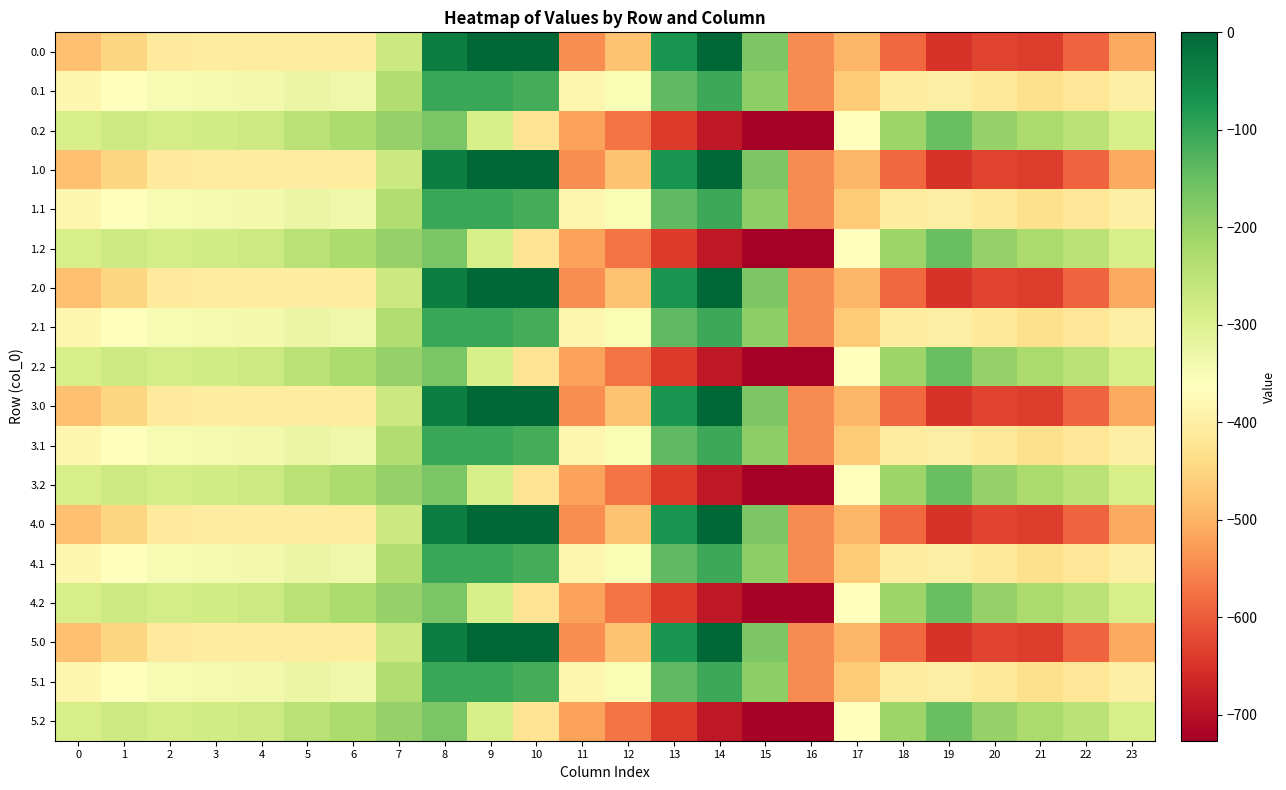

Reading left to right, extract all data points from this chart.

0.0: 0=-482.0	1=-449.5	2=-410.3	3=-404.4	4=-404.9	5=-403.8	6=-408.0	7=-270.7	8=-35.0	9=0.0	10=0.0	11=-544.3	12=-477.2	13=-70.2	14=-0.3	15=-172.8	16=-545.4	17=-494.8	18=-586.7	19=-649.2	20=-629.9	21=-638.4	22=-592.3	23=-511.3
0.1: 0=-384.6	1=-361.1	2=-347.9	3=-342.7	4=-339.6	5=-325.7	6=-332.2	7=-234.9	8=-102.3	9=-104.8	10=-114.0	11=-384.7	12=-350.8	13=-141.2	14=-105.5	15=-190.4	16=-547.3	17=-466.6	18=-405.4	19=-400.2	20=-414.5	21=-432.4	22=-419.9	23=-399.4
0.2: 0=-287.1	1=-272.7	2=-285.5	3=-281.0	4=-274.4	5=-245.0	6=-228.8	7=-199.0	8=-169.5	9=-288.5	10=-423.5	11=-520.6	12=-571.2	13=-640.4	14=-687.4	15=-725.8	16=-726.6	17=-362.4	18=-210.0	19=-151.0	20=-199.2	21=-226.4	22=-247.4	23=-287.5
1.0: 0=-482.0	1=-449.5	2=-410.3	3=-404.4	4=-404.9	5=-403.8	6=-408.0	7=-270.7	8=-35.0	9=0.0	10=0.0	11=-544.3	12=-477.2	13=-70.2	14=-0.3	15=-172.8	16=-545.4	17=-494.8	18=-586.7	19=-649.2	20=-629.9	21=-638.4	22=-592.3	23=-511.3
1.1: 0=-384.6	1=-361.1	2=-347.9	3=-342.7	4=-339.6	5=-325.7	6=-332.2	7=-234.9	8=-102.3	9=-104.8	10=-114.0	11=-384.7	12=-350.8	13=-141.2	14=-105.5	15=-190.4	16=-547.3	17=-466.6	18=-405.4	19=-400.2	20=-414.5	21=-432.4	22=-419.9	23=-399.4
1.2: 0=-287.1	1=-272.7	2=-285.5	3=-281.0	4=-274.4	5=-245.0	6=-228.8	7=-199.0	8=-169.5	9=-288.5	10=-423.5	11=-520.6	12=-571.2	13=-640.4	14=-687.4	15=-725.8	16=-726.6	17=-362.4	18=-210.0	19=-151.0	20=-199.2	21=-226.4	22=-247.4	23=-287.5
2.0: 0=-482.0	1=-449.5	2=-410.3	3=-404.4	4=-404.9	5=-403.8	6=-408.0	7=-270.7	8=-35.0	9=0.0	10=0.0	11=-544.3	12=-477.2	13=-70.2	14=-0.3	15=-172.8	16=-545.4	17=-494.8	18=-586.7	19=-649.2	20=-629.9	21=-638.4	22=-592.3	23=-511.3
2.1: 0=-384.6	1=-361.1	2=-347.9	3=-342.7	4=-339.6	5=-325.7	6=-332.2	7=-234.9	8=-102.3	9=-104.8	10=-114.0	11=-384.7	12=-350.8	13=-141.2	14=-105.5	15=-190.4	16=-547.3	17=-466.6	18=-405.4	19=-400.2	20=-414.5	21=-432.4	22=-419.9	23=-399.4
2.2: 0=-287.1	1=-272.7	2=-285.5	3=-281.0	4=-274.4	5=-245.0	6=-228.8	7=-199.0	8=-169.5	9=-288.5	10=-423.5	11=-520.6	12=-571.2	13=-640.4	14=-687.4	15=-725.8	16=-726.6	17=-362.4	18=-210.0	19=-151.0	20=-199.2	21=-226.4	22=-247.4	23=-287.5
3.0: 0=-482.0	1=-449.5	2=-410.3	3=-404.4	4=-404.9	5=-403.8	6=-408.0	7=-270.7	8=-35.0	9=0.0	10=0.0	11=-544.3	12=-477.2	13=-70.2	14=-0.3	15=-172.8	16=-545.4	17=-494.8	18=-586.7	19=-649.2	20=-629.9	21=-638.4	22=-592.3	23=-511.3
3.1: 0=-384.6	1=-361.1	2=-347.9	3=-342.7	4=-339.6	5=-325.7	6=-332.2	7=-234.9	8=-102.3	9=-104.8	10=-114.0	11=-384.7	12=-350.8	13=-141.2	14=-105.5	15=-190.4	16=-547.3	17=-466.6	18=-405.4	19=-400.2	20=-414.5	21=-432.4	22=-419.9	23=-399.4
3.2: 0=-287.1	1=-272.7	2=-285.5	3=-281.0	4=-274.4	5=-245.0	6=-228.8	7=-199.0	8=-169.5	9=-288.5	10=-423.5	11=-520.6	12=-571.2	13=-640.4	14=-687.4	15=-725.8	16=-726.6	17=-362.4	18=-210.0	19=-151.0	20=-199.2	21=-226.4	22=-247.4	23=-287.5
4.0: 0=-482.0	1=-449.5	2=-410.3	3=-404.4	4=-404.9	5=-403.8	6=-408.0	7=-270.7	8=-35.0	9=0.0	10=0.0	11=-544.3	12=-477.2	13=-70.2	14=-0.3	15=-172.8	16=-545.4	17=-494.8	18=-586.7	19=-649.2	20=-629.9	21=-638.4	22=-592.3	23=-511.3
4.1: 0=-384.6	1=-361.1	2=-347.9	3=-342.7	4=-339.6	5=-325.7	6=-332.2	7=-234.9	8=-102.3	9=-104.8	10=-114.0	11=-384.7	12=-350.8	13=-141.2	14=-105.5	15=-190.4	16=-547.3	17=-466.6	18=-405.4	19=-400.2	20=-414.5	21=-432.4	22=-419.9	23=-399.4
4.2: 0=-287.1	1=-272.7	2=-285.5	3=-281.0	4=-274.4	5=-245.0	6=-228.8	7=-199.0	8=-169.5	9=-288.5	10=-423.5	11=-520.6	12=-571.2	13=-640.4	14=-687.4	15=-725.8	16=-726.6	17=-362.4	18=-210.0	19=-151.0	20=-199.2	21=-226.4	22=-247.4	23=-287.5
5.0: 0=-482.0	1=-449.5	2=-410.3	3=-404.4	4=-404.9	5=-403.8	6=-408.0	7=-270.7	8=-35.0	9=0.0	10=0.0	11=-544.3	12=-477.2	13=-70.2	14=-0.3	15=-172.8	16=-545.4	17=-494.8	18=-586.7	19=-649.2	20=-629.9	21=-638.4	22=-592.3	23=-511.3
5.1: 0=-384.6	1=-361.1	2=-347.9	3=-342.7	4=-339.6	5=-325.7	6=-332.2	7=-234.9	8=-102.3	9=-104.8	10=-114.0	11=-384.7	12=-350.8	13=-141.2	14=-105.5	15=-190.4	16=-547.3	17=-466.6	18=-405.4	19=-400.2	20=-414.5	21=-432.4	22=-419.9	23=-399.4
5.2: 0=-287.1	1=-272.7	2=-285.5	3=-281.0	4=-274.4	5=-245.0	6=-228.8	7=-199.0	8=-169.5	9=-288.5	10=-423.5	11=-520.6	12=-571.2	13=-640.4	14=-687.4	15=-725.8	16=-726.6	17=-362.4	18=-210.0	19=-151.0	20=-199.2	21=-226.4	22=-247.4	23=-287.5